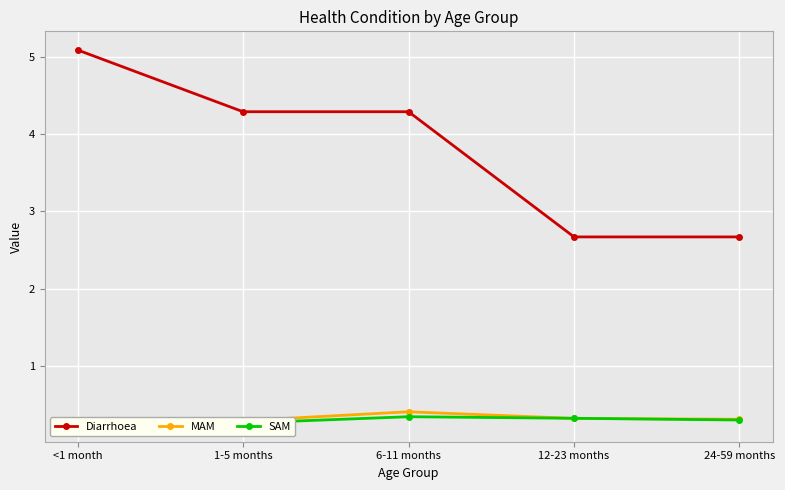

The Diarrhoea series shows 4.6 at 24-59 months. True or false?

False